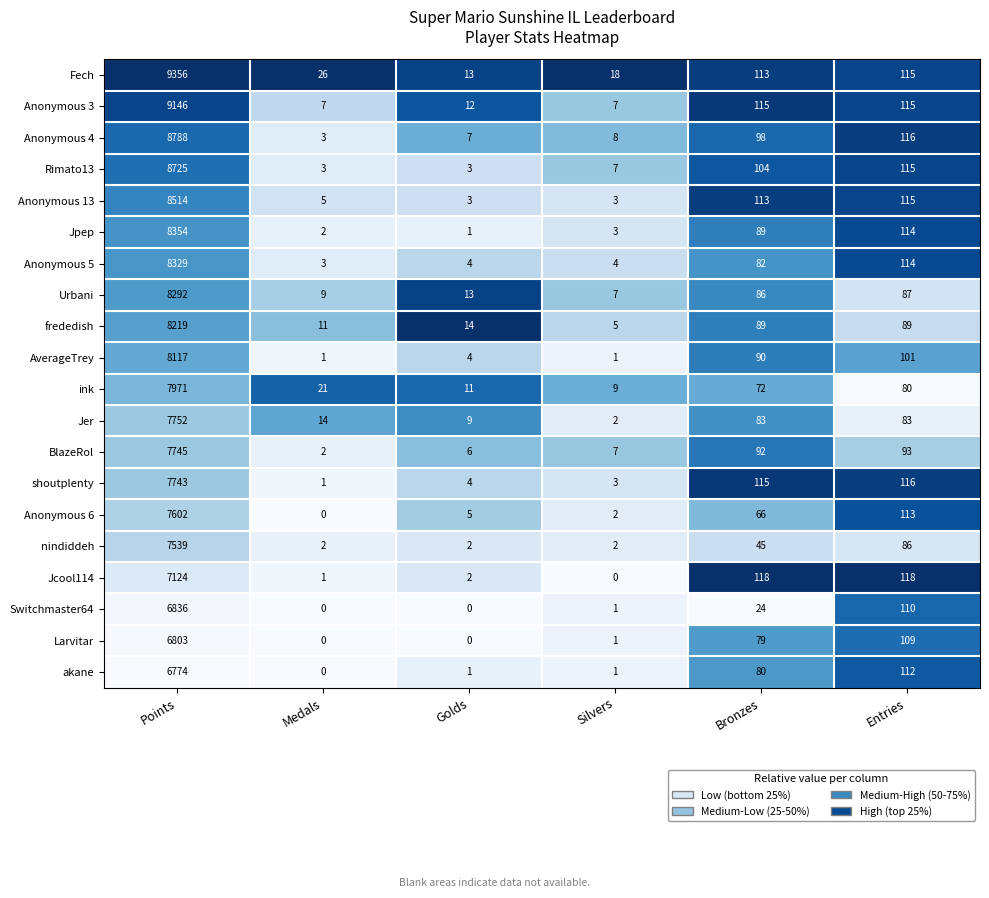

What is the sum of the Rimato13 values at Golds and Points?

8728